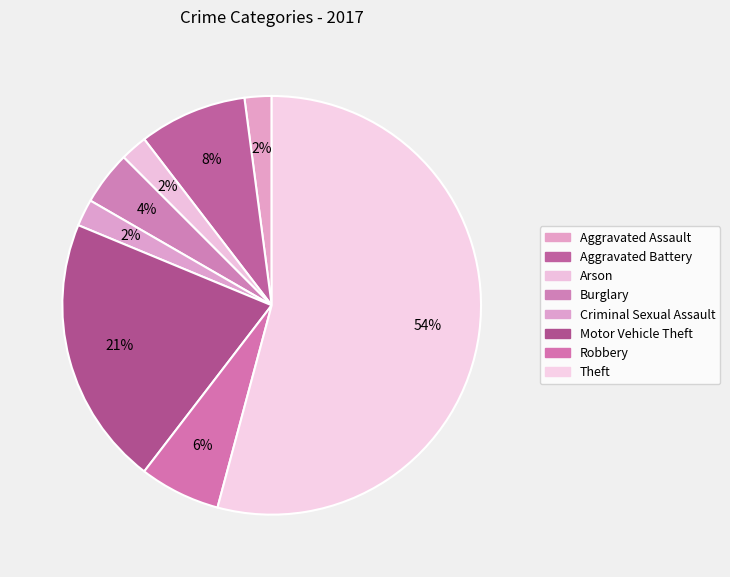

How many slices are in this pie chart?

8